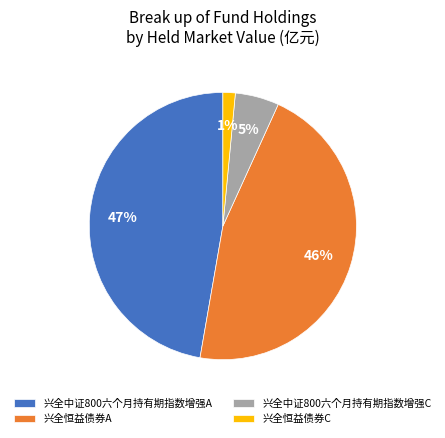

Does any single category account for the majority?

No